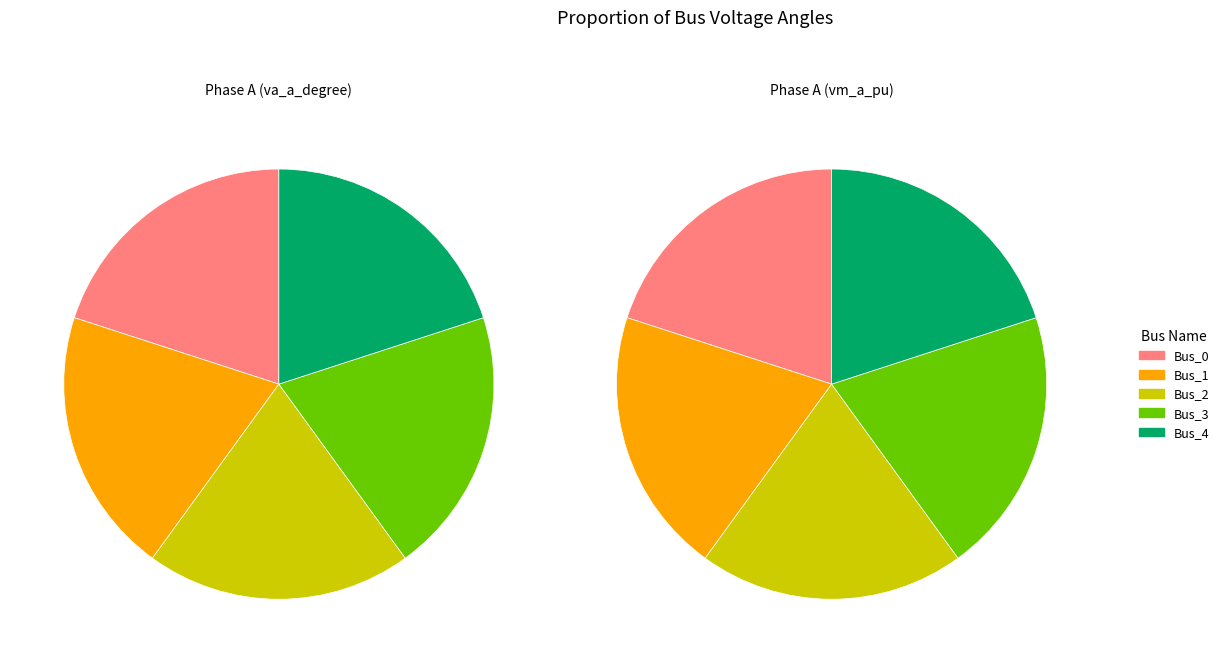

Count the number of slices in the pie.

5